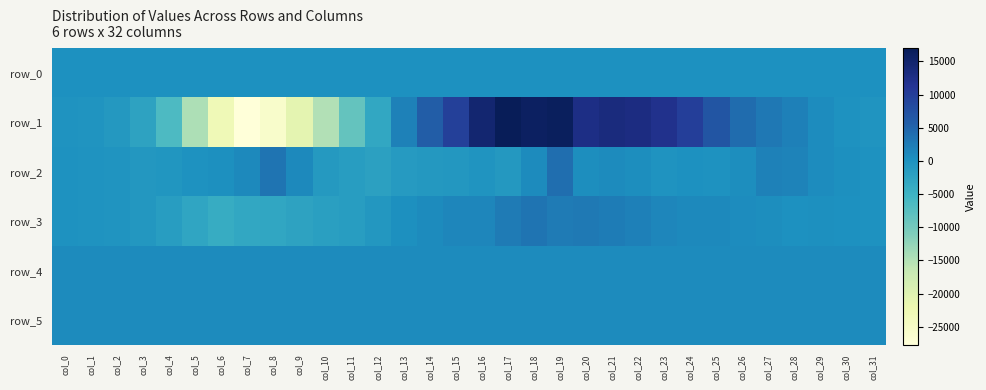

True or false: row_0 has a value of 67.5 at col_14.

True